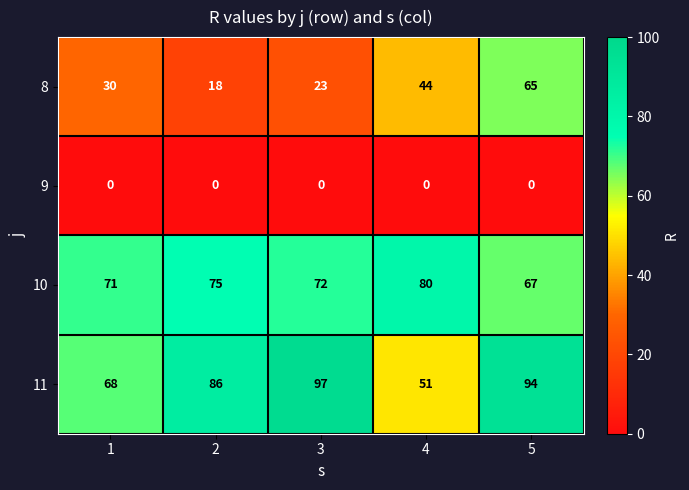

Which series has the widest spread of values?

8